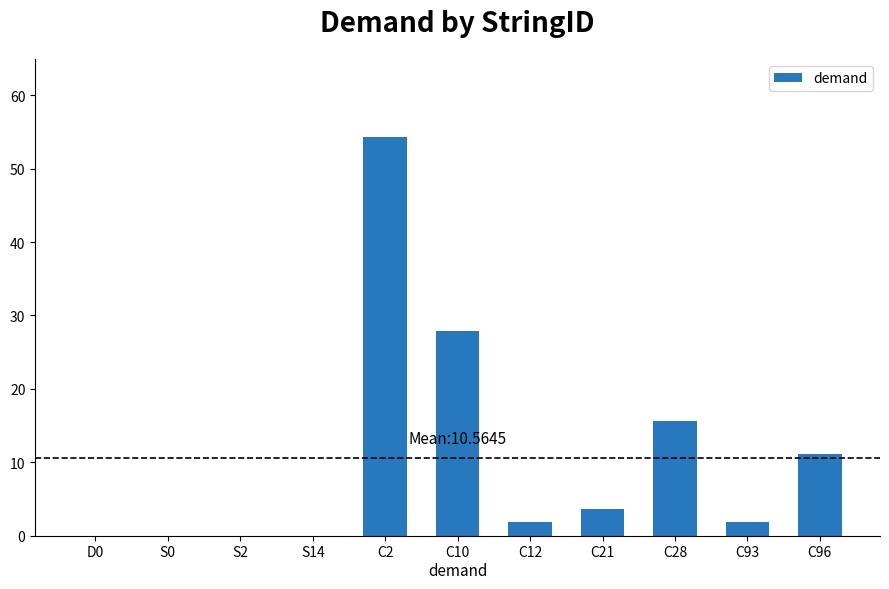

What is the sum of the values at C12 and C93?

3.6